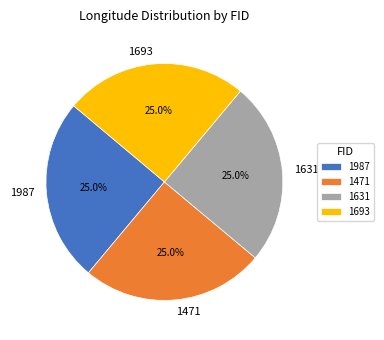

Count the number of slices in the pie.

4